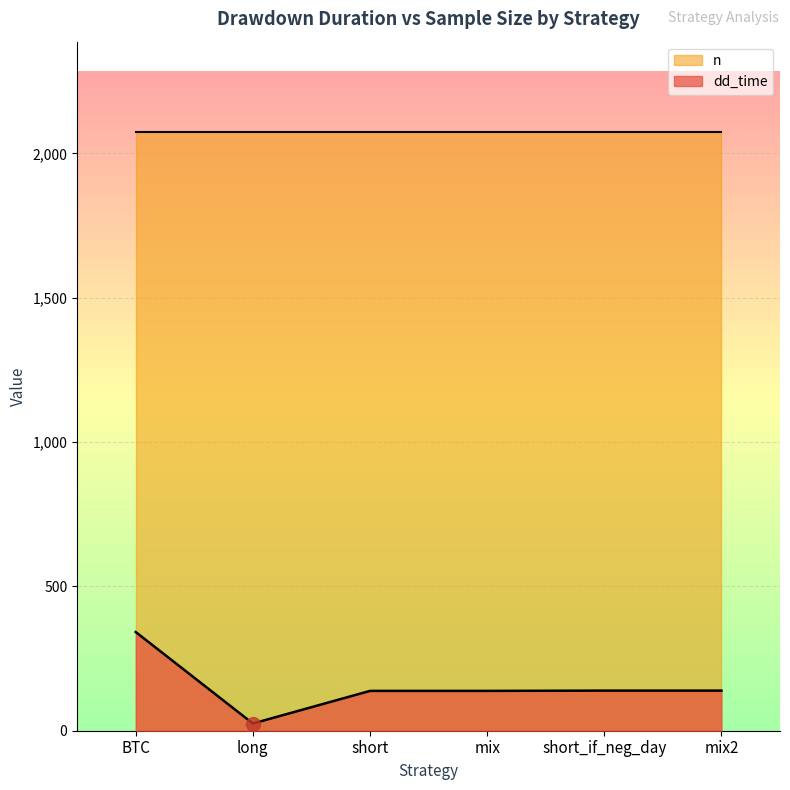

Which category has the lowest value across all series?

long